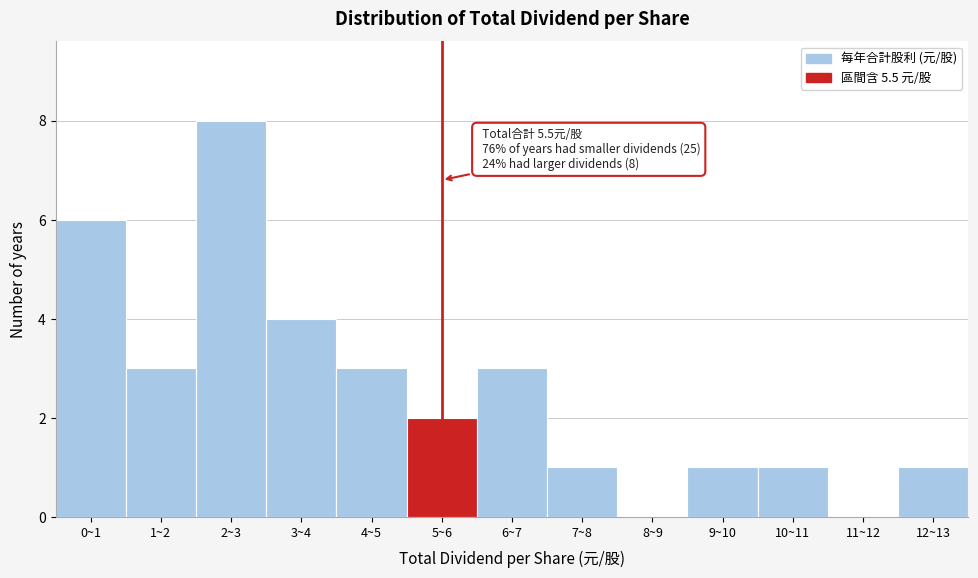

Reading left to right, list all the values displayed in this chart.

0~1=6	1~2=3	2~3=8	3~4=4	4~5=3	5~6=2	6~7=3	7~8=1	8~9=0	9~10=1	10~11=1	11~12=0	12~13=1